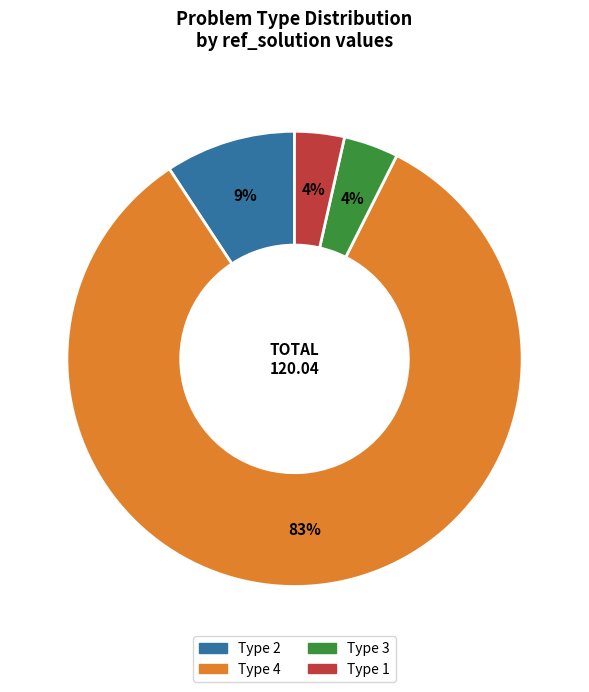

Does any single category account for the majority?

Yes